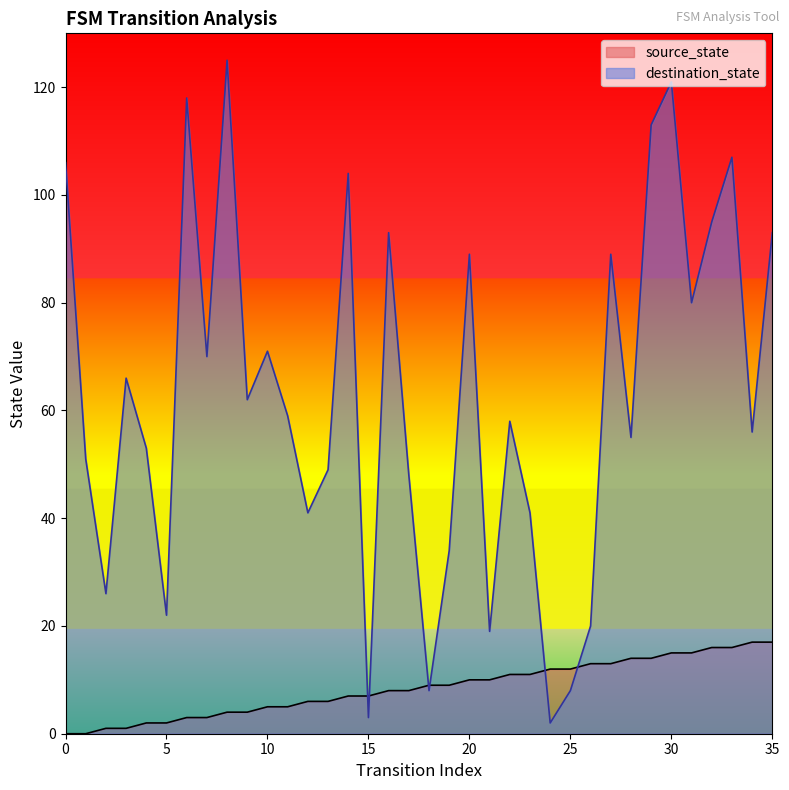

Which category has the highest value across all series?

8